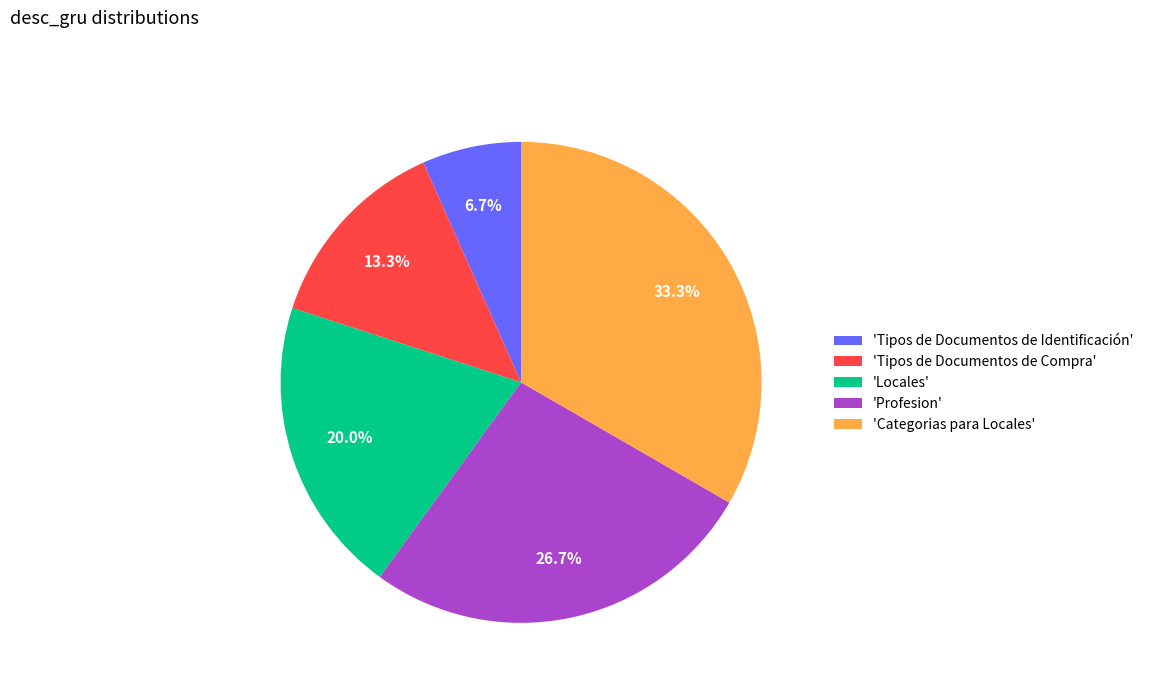

Rank the categories by value from highest to lowest.

'Categorias para Locales', 'Profesion', 'Locales', 'Tipos de Documentos de Compra', 'Tipos de Documentos de Identificación'